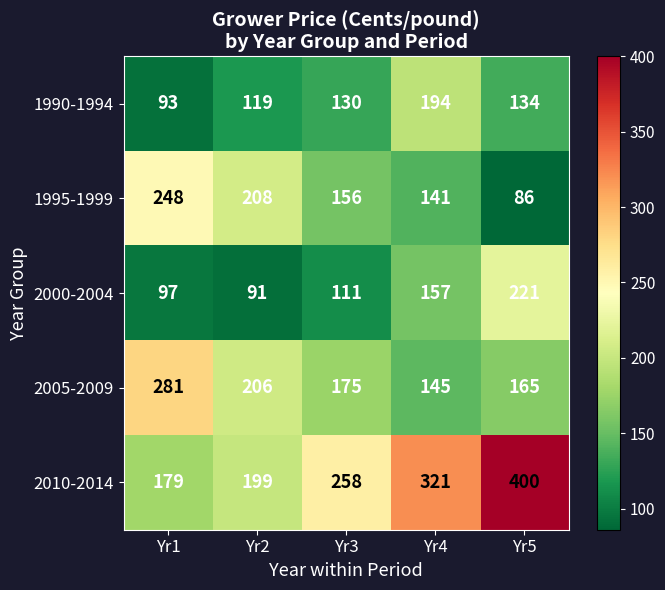

What is the difference between the 2010-2014 values at Yr4 and Yr5?

79